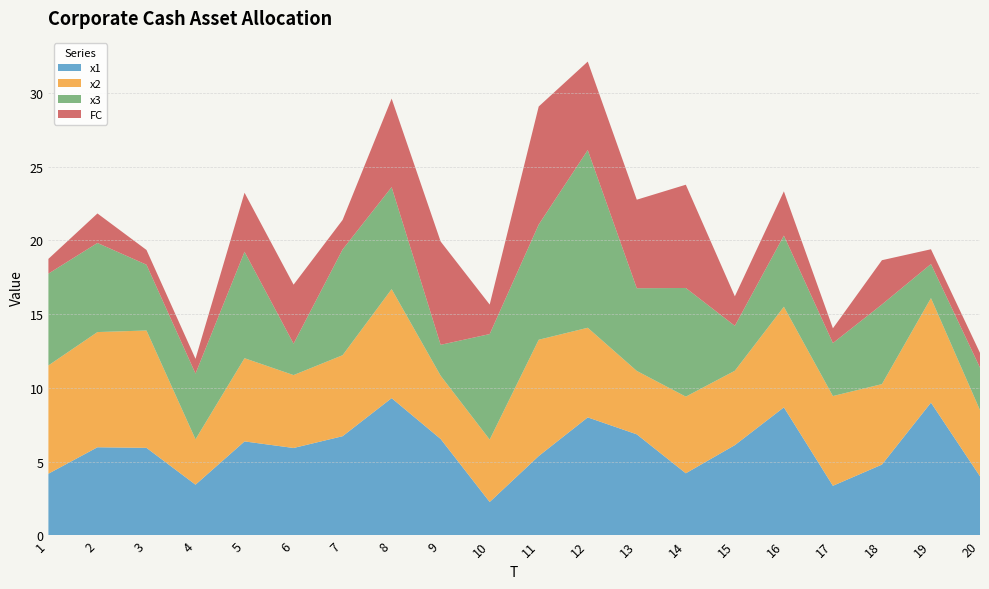

Reading left to right, extract all data points from this chart.

x1: 4.2	6.0	5.9	3.4	6.4	5.9	6.7	9.3	6.5	2.3	5.4	8.0	6.9	4.2	6.1	8.7	3.4	4.8	9.0	4.0
x2: 7.3	7.8	8.0	3.1	5.6	4.9	5.5	7.4	4.3	4.2	7.9	6.1	4.3	5.2	5.0	6.8	6.1	5.5	7.1	4.5
x3: 6.2	6.0	4.5	4.5	7.2	2.1	7.2	6.9	2.1	7.2	7.8	12.0	5.6	7.4	3.0	4.8	3.6	5.4	2.3	2.9
FC: 1.0	2.0	1.0	1.0	4.0	4.0	2.0	6.0	7.0	2.0	8.0	6.0	6.0	7.0	2.0	3.0	1.0	3.0	1.0	1.0